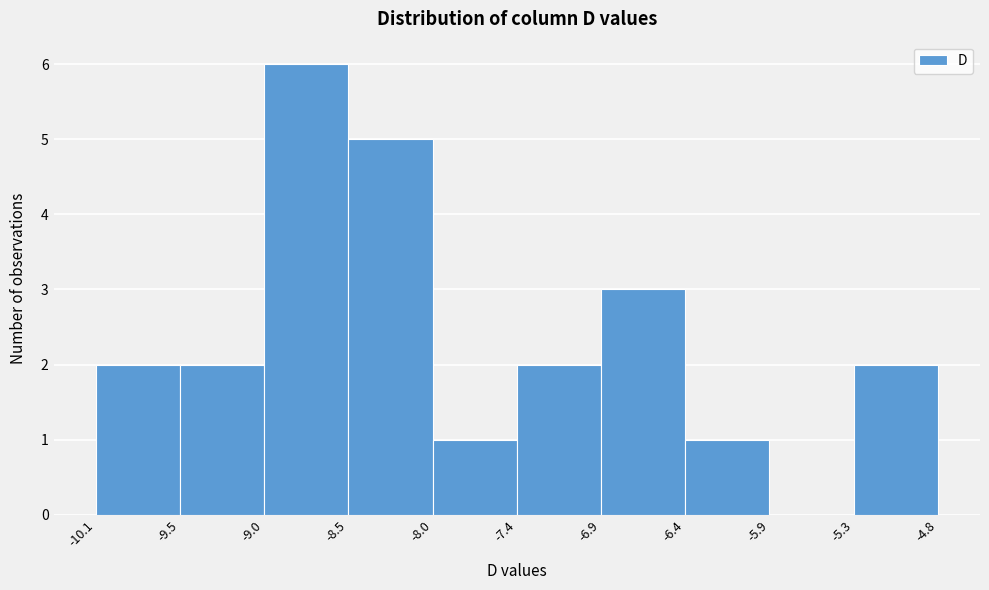

Reading left to right, list every bar in this chart as the range it spans on the x-axis followed by its height. The values are not printed on the chart, so give them approximately, as read against the axis.

-10.1 to -9.5: 2
-9.5 to -9.0: 2
-9.0 to -8.5: 6
-8.5 to -8.0: 5
-8.0 to -7.4: 1
-7.4 to -6.9: 2
-6.9 to -6.4: 3
-6.4 to -5.9: 1
-5.9 to -5.3: 0
-5.3 to -4.8: 2